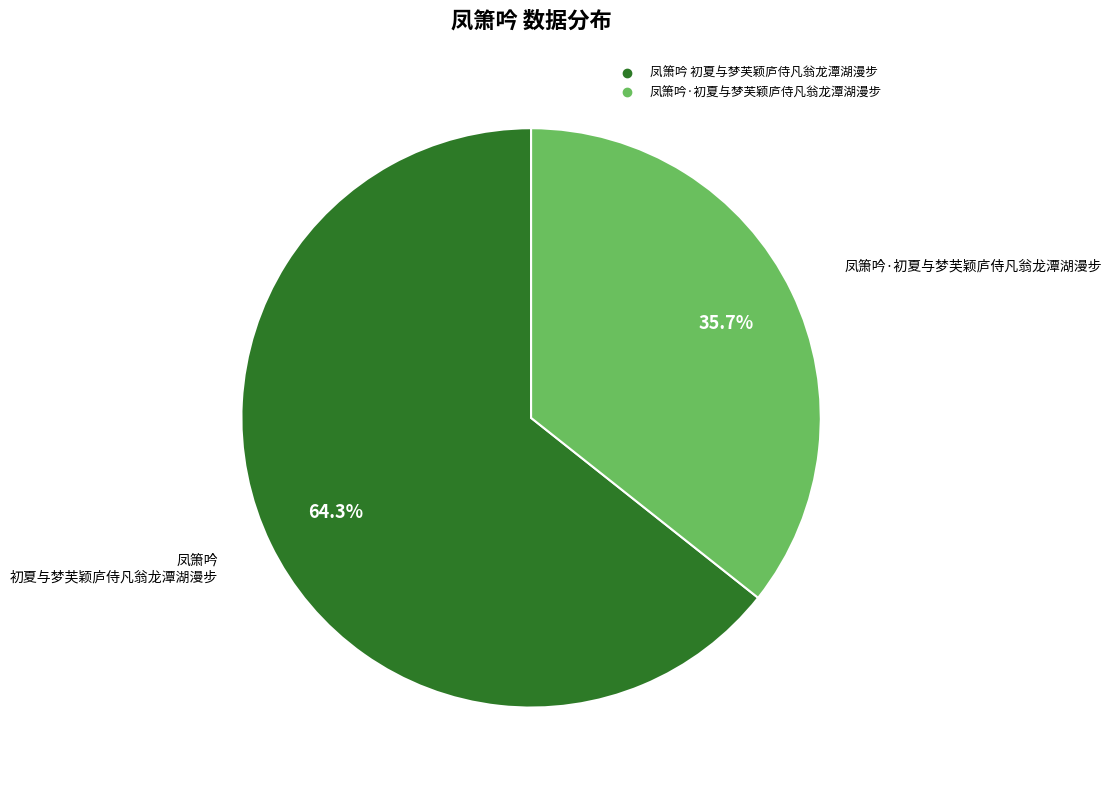

Which slice is the smallest?

凤箫吟·初夏与梦芙颖庐侍凡翁龙潭湖漫步